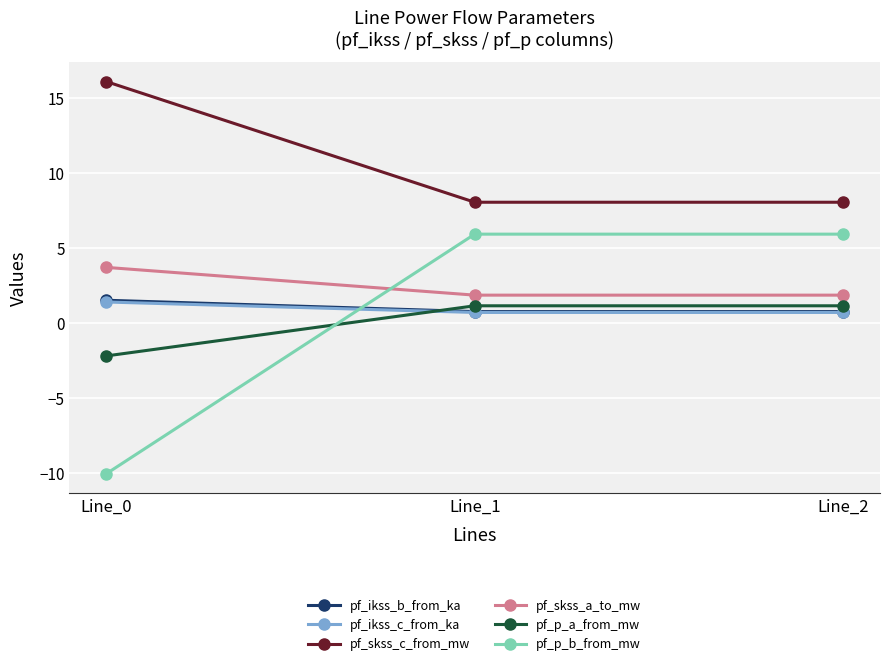

At how many categories does at least one series exceed 14?

1